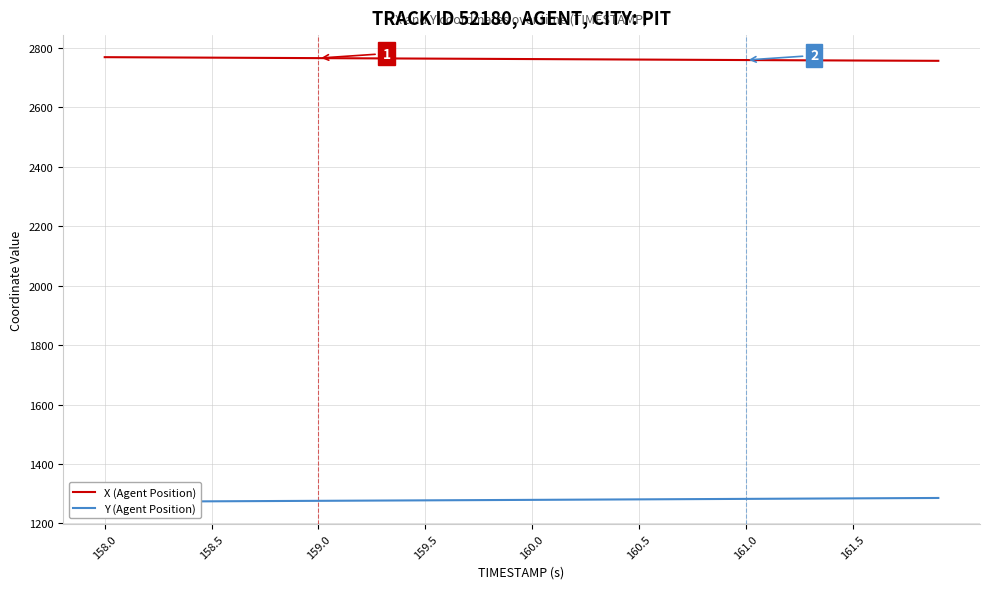

The X (Agent Position) series shows 2760.8 at 160.5. True or false?

True